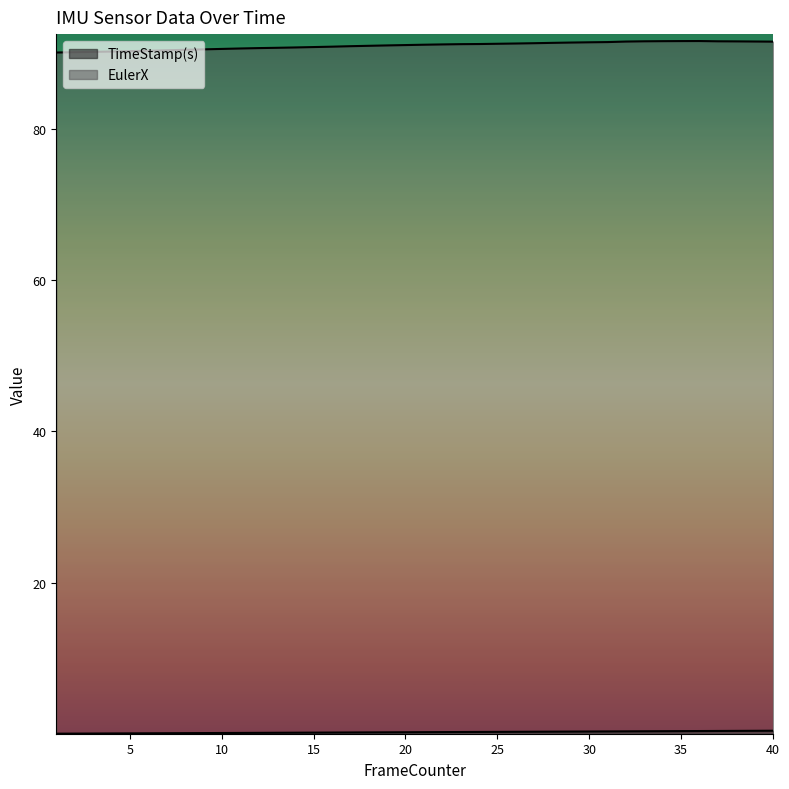

At 16, list the series in order from smallest to largest.

TimeStamp(s), EulerX